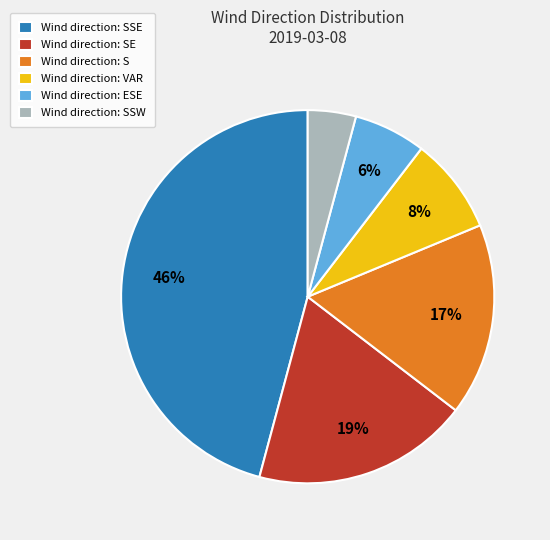

To the nearest percent, what percentage of the pie is Wind direction: SSW?

4%